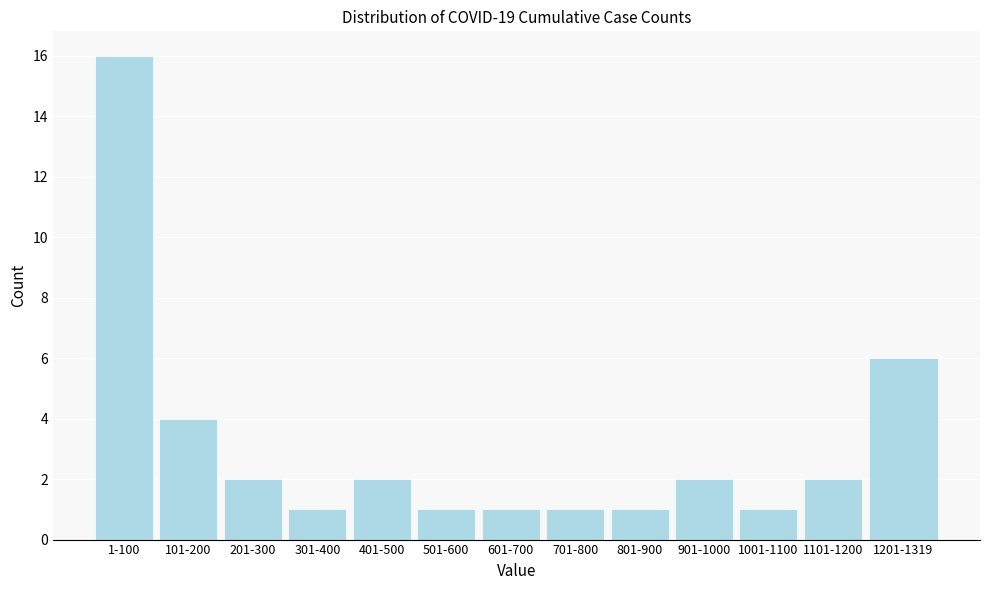

Reading left to right, transcribe all the data shown in this chart.

16	4	2	1	2	1	1	1	1	2	1	2	6